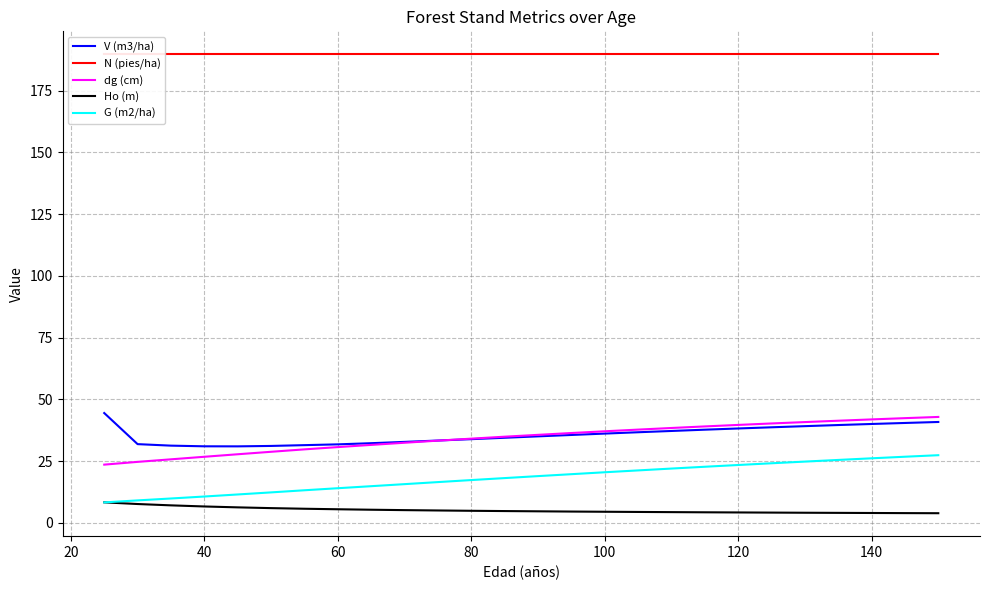

Reading left to right, transcribe all the data shown in this chart.

V (m3/ha): 44.5	31.9	31.2	31.0	31.0	31.1	31.4	31.8	32.2	32.8	33.3	33.9	34.4	35.0	35.6	36.1	36.7	37.2	37.7	38.2	38.7	39.1	39.6	40.0	40.4	40.8
N (pies/ha): 189.7	189.7	189.7	189.7	189.7	189.7	189.7	189.7	189.7	189.7	189.7	189.7	189.7	189.7	189.7	189.7	189.7	189.7	189.7	189.7	189.7	189.7	189.7	189.7	189.7	189.7
dg (cm): 23.6	24.7	25.7	26.7	27.8	28.8	29.7	30.7	31.6	32.4	33.3	34.1	34.9	35.6	36.4	37.1	37.7	38.4	39.0	39.6	40.2	40.8	41.3	41.9	42.4	42.9
Ho (m): 8.3	7.6	7.1	6.6	6.3	6.0	5.7	5.5	5.3	5.1	5.0	4.9	4.8	4.7	4.6	4.5	4.4	4.3	4.3	4.2	4.1	4.1	4.0	4.0	3.9	3.9
G (m2/ha): 8.3	9.1	9.8	10.7	11.5	12.3	13.2	14.0	14.8	15.7	16.5	17.3	18.1	18.9	19.7	20.5	21.2	22.0	22.7	23.4	24.1	24.8	25.5	26.1	26.8	27.4